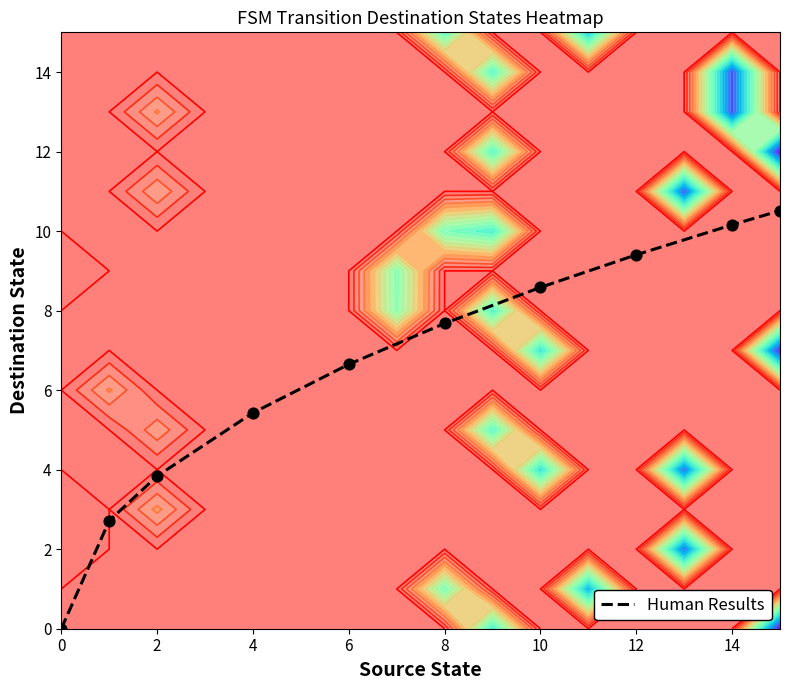

Is it true that Human Results equals 2.1 at 12?

False